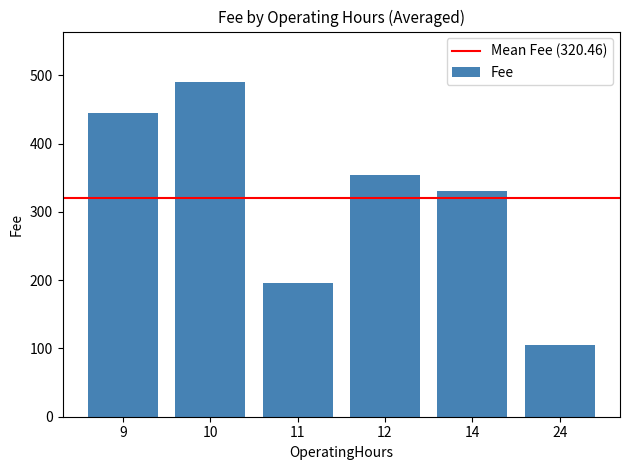

What is the value of the 1st bar from the left?

445.1